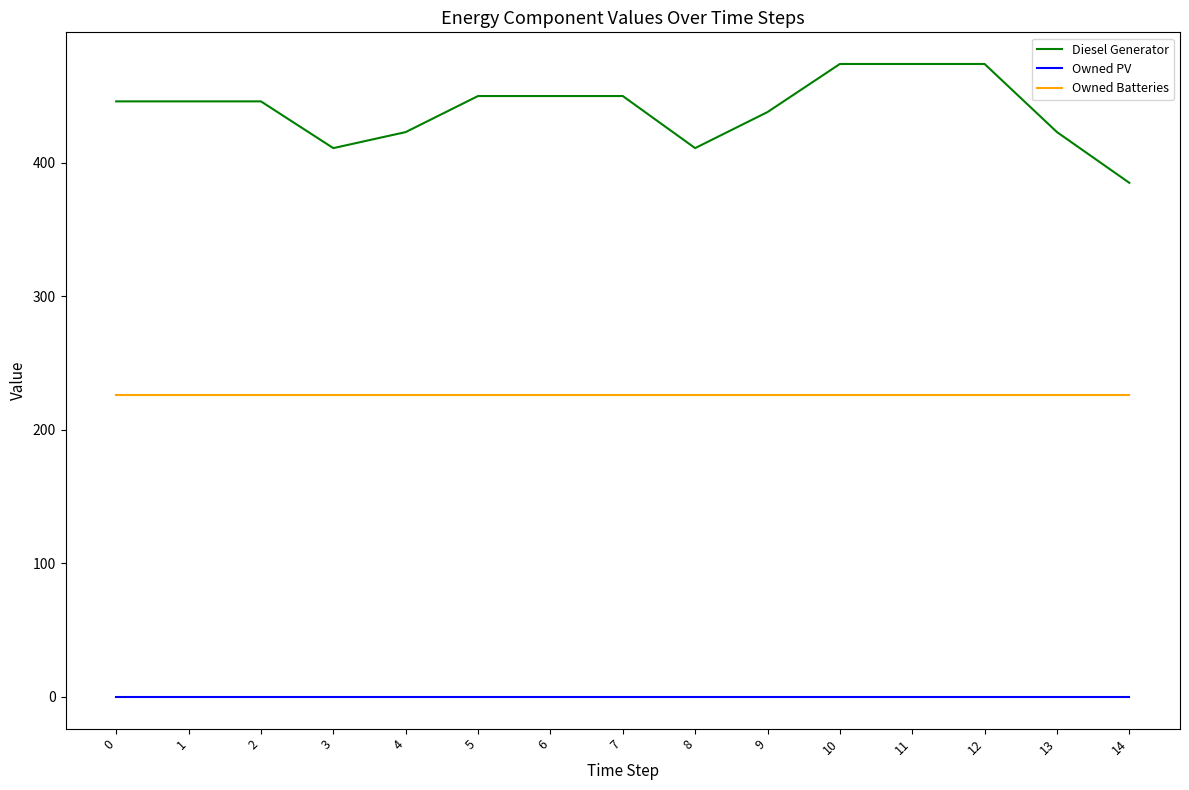

What is the total value across all series at 5?

676